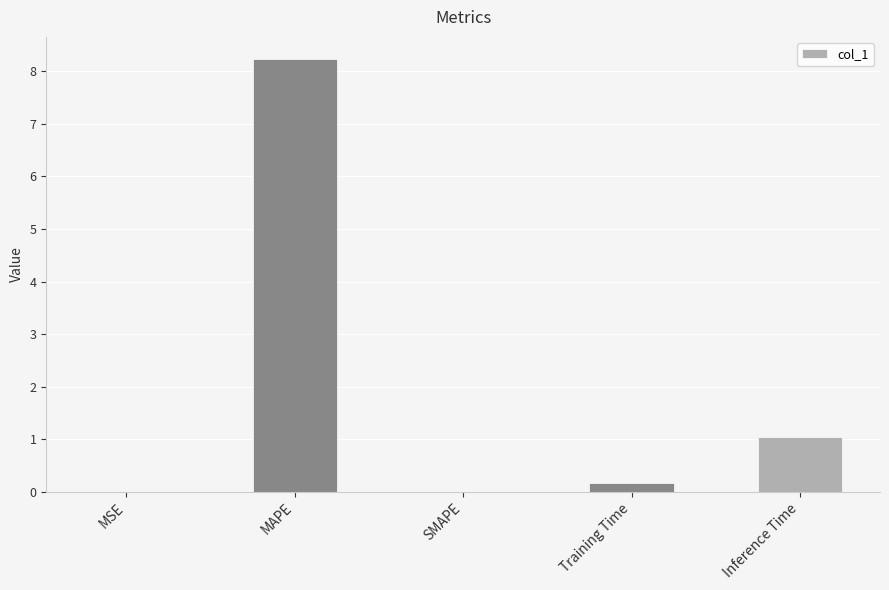

At which label is the value closest to 4?

Inference Time